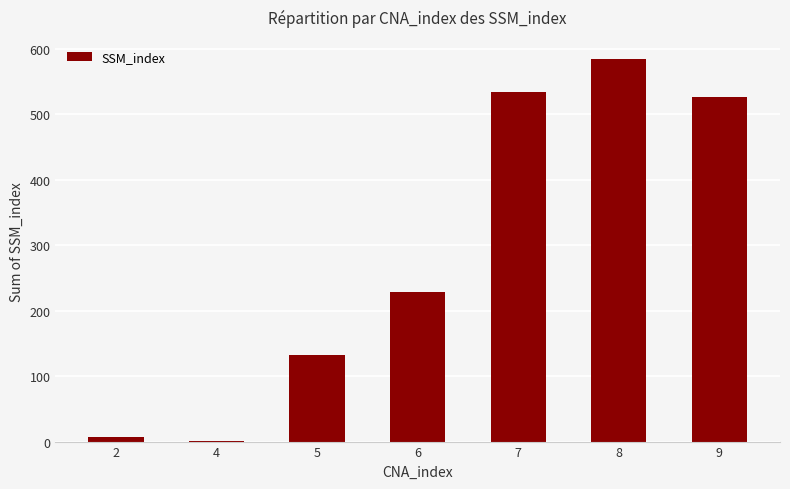

Between 2 and 6, which is larger?

6